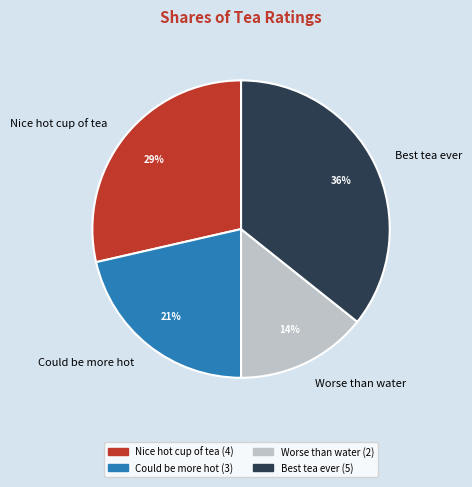

Is there a majority slice in this chart?

No